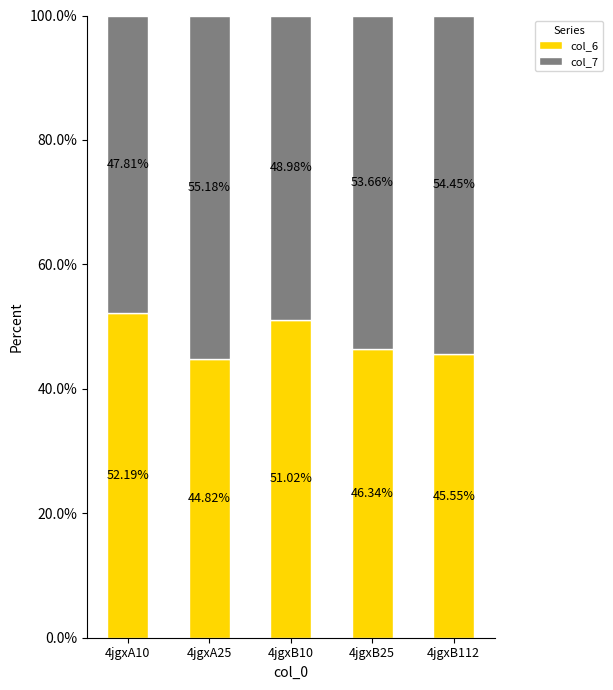

What is the total value across all series at 4jgxB25?

100.0